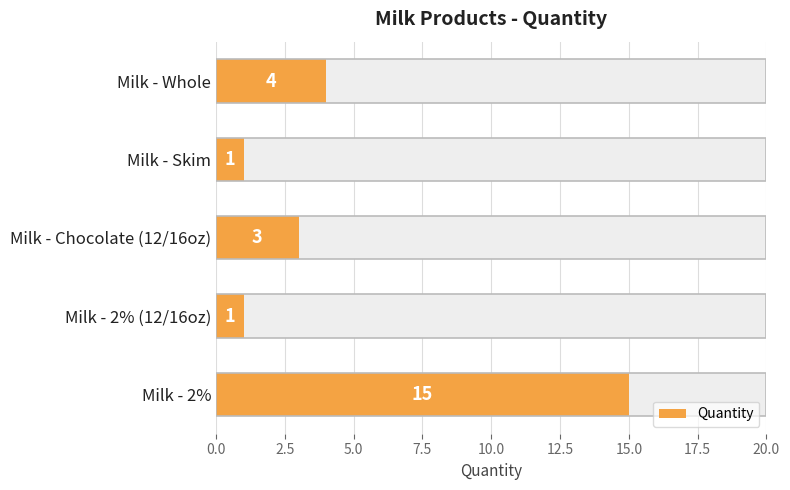

How many data points does each series have?

5